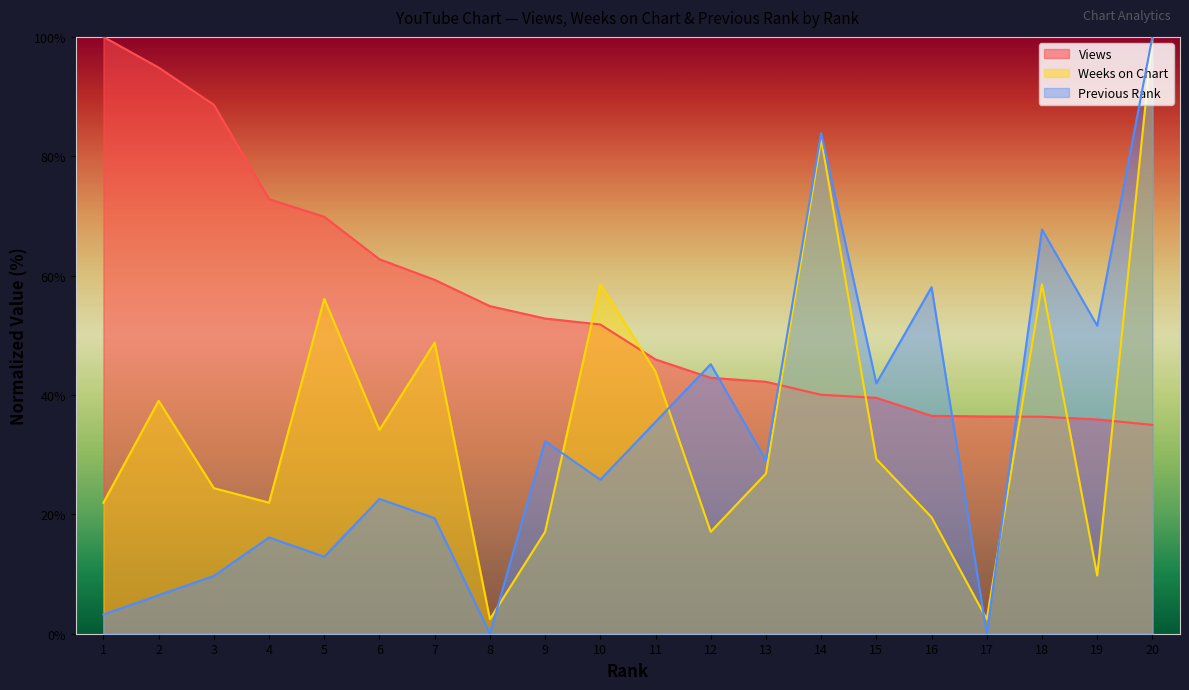

Which series has the widest spread of values?

Previous Rank